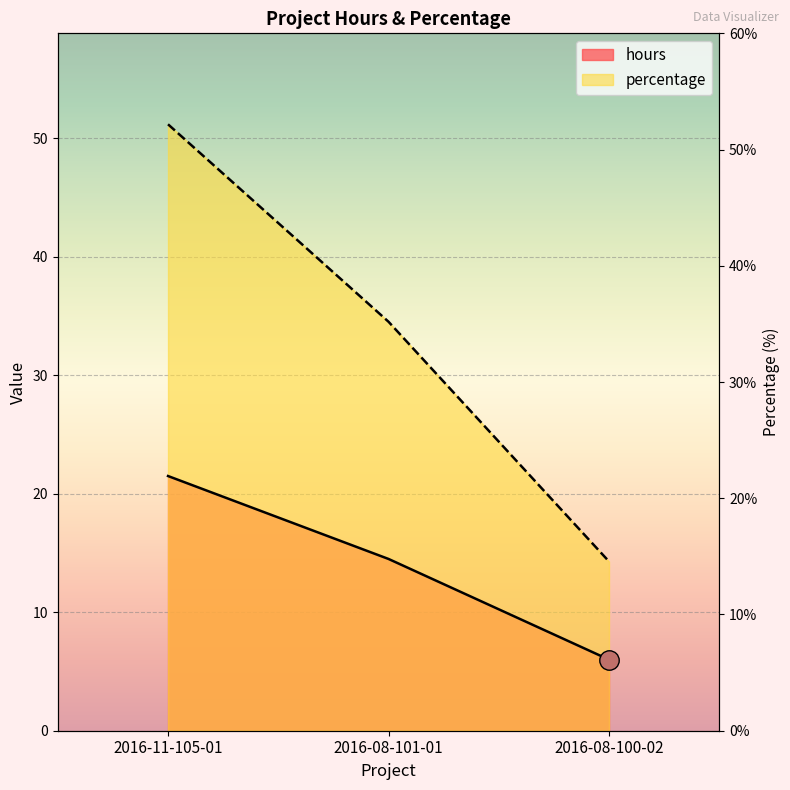

Between 2016-08-101-01 and 2016-08-100-02, which is larger?

2016-08-101-01